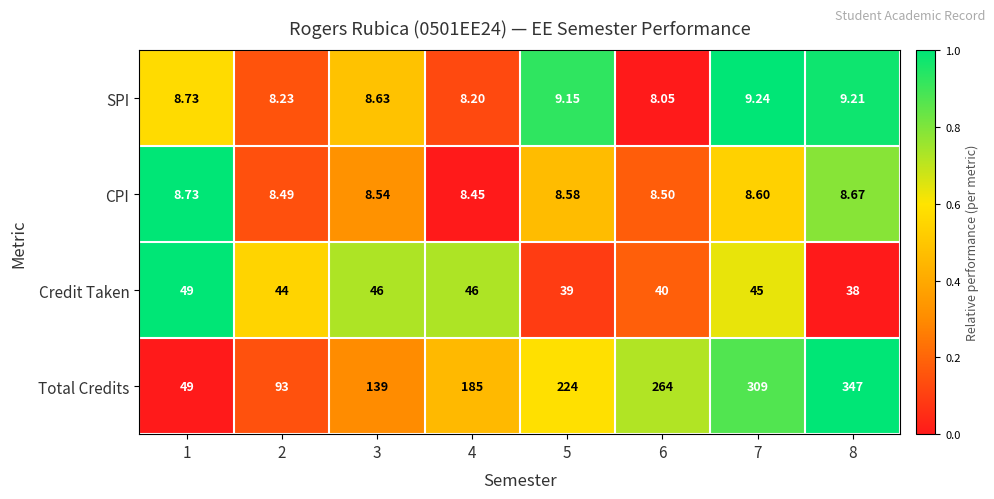

Which series has the widest spread of values?

Total Credits